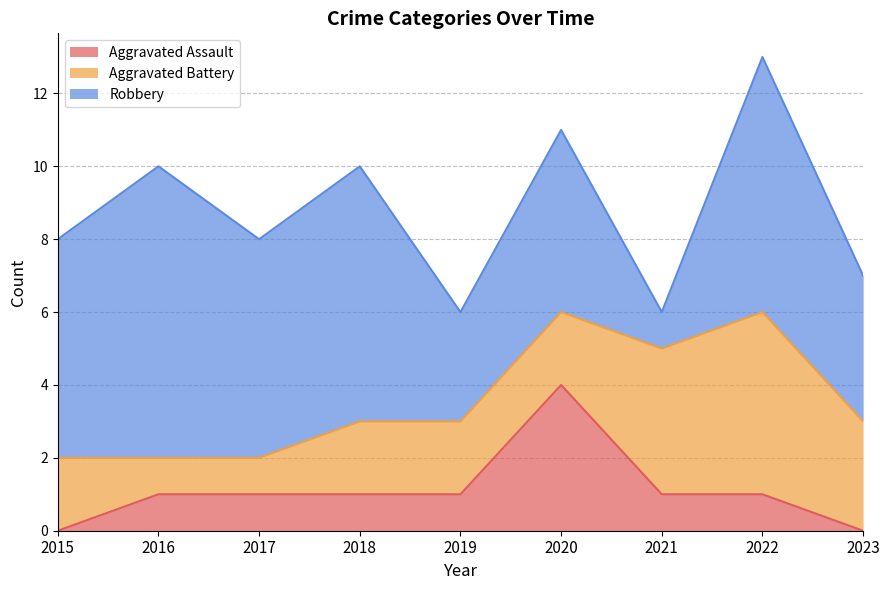

True or false: Robbery and Aggravated Assault cross at least once.

False